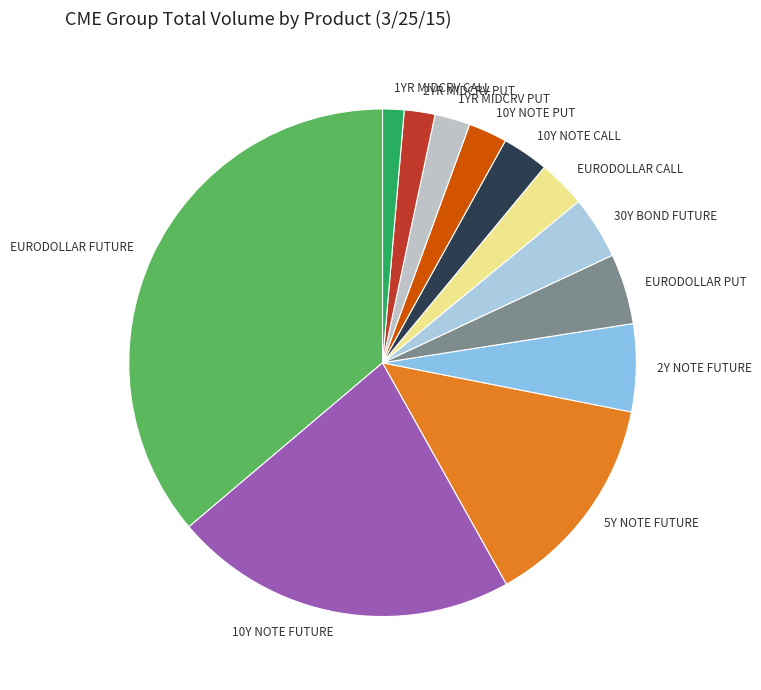

Does any single category account for the majority?

No